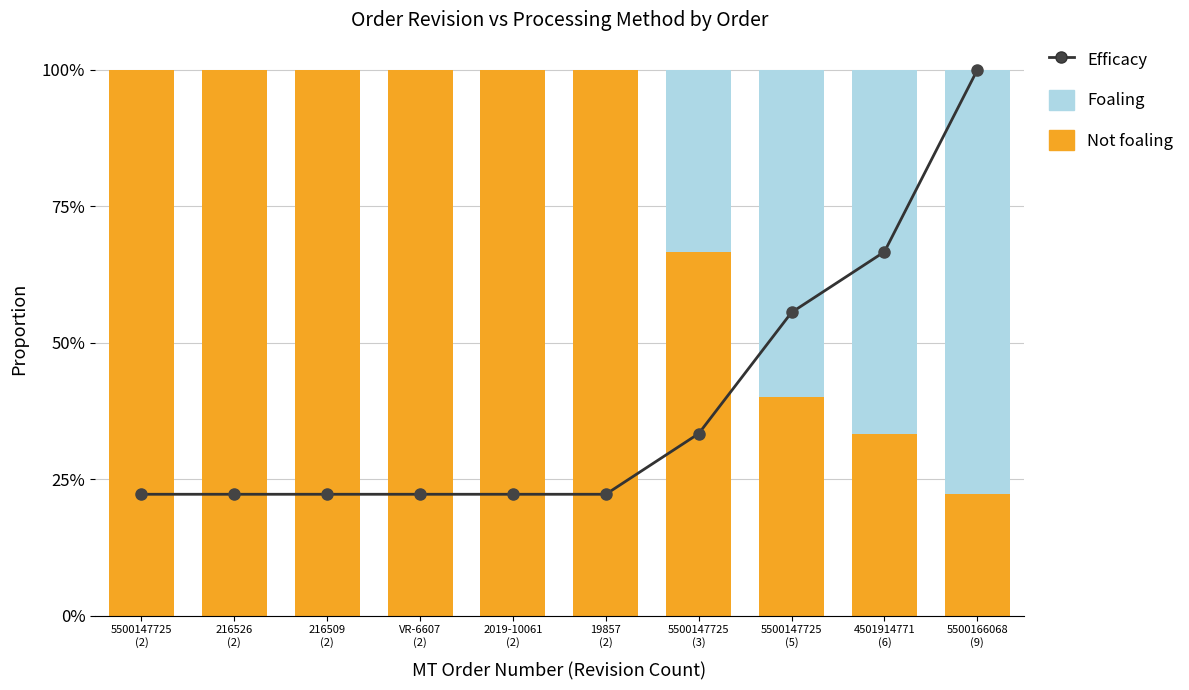

What is the value of the Foaling bar at the 7th from the left?

0.3